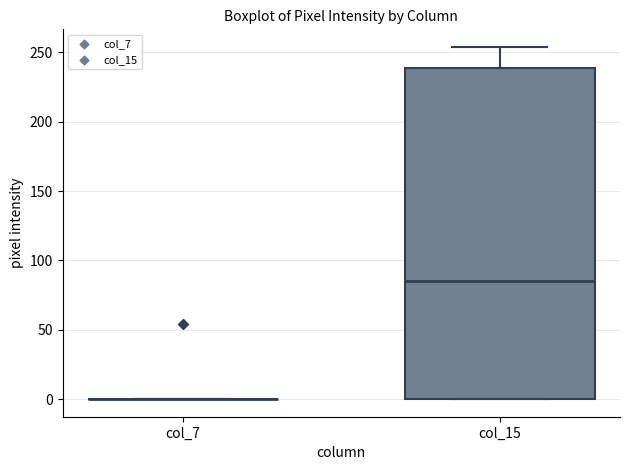

Reading left to right, transcribe this box plot: for each box, give where its median line is, the range the box spans, and where its two whiskers end, as read against the y-axis. The values are not printed on the chart, so give them approximately, as read against the axis.

col_7: box collapsed to a line at 0, whiskers 0 to 0
col_15: median 85, box 0 to 240, whiskers 0 to 255